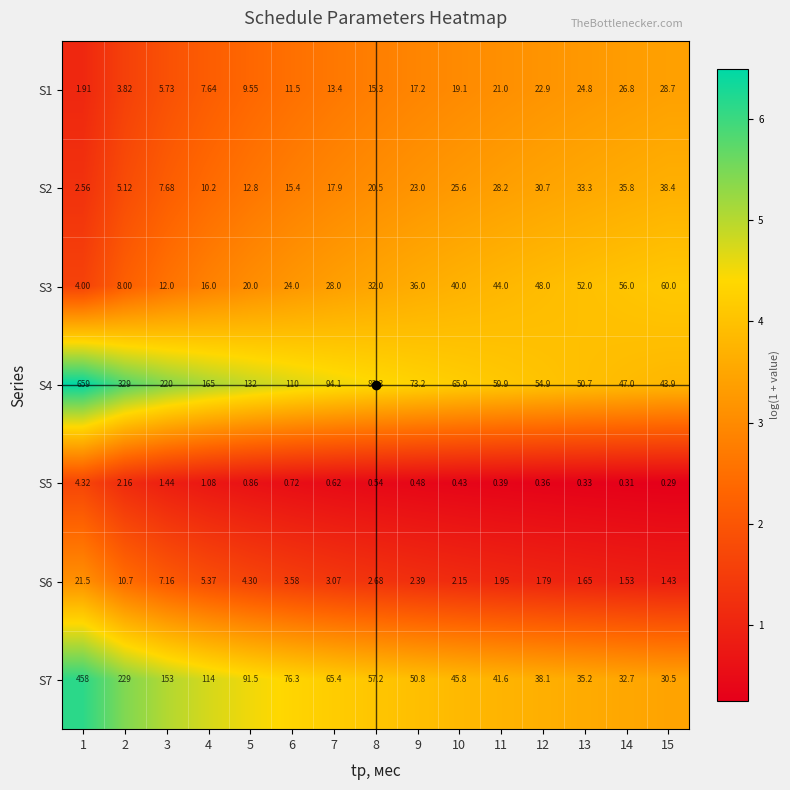

How many data points in S4 are above 82?

8